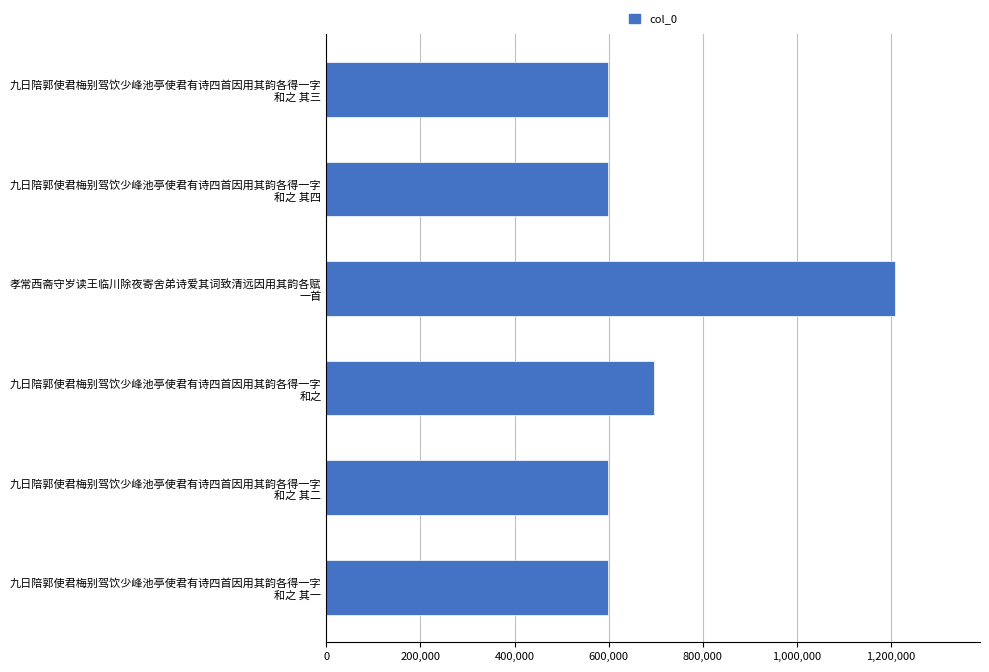

Which label corresponds to the largest value in the chart?

孝常西斋守岁读王临川除夜寄舍弟诗爱其词致清远因用其韵各赋
一首